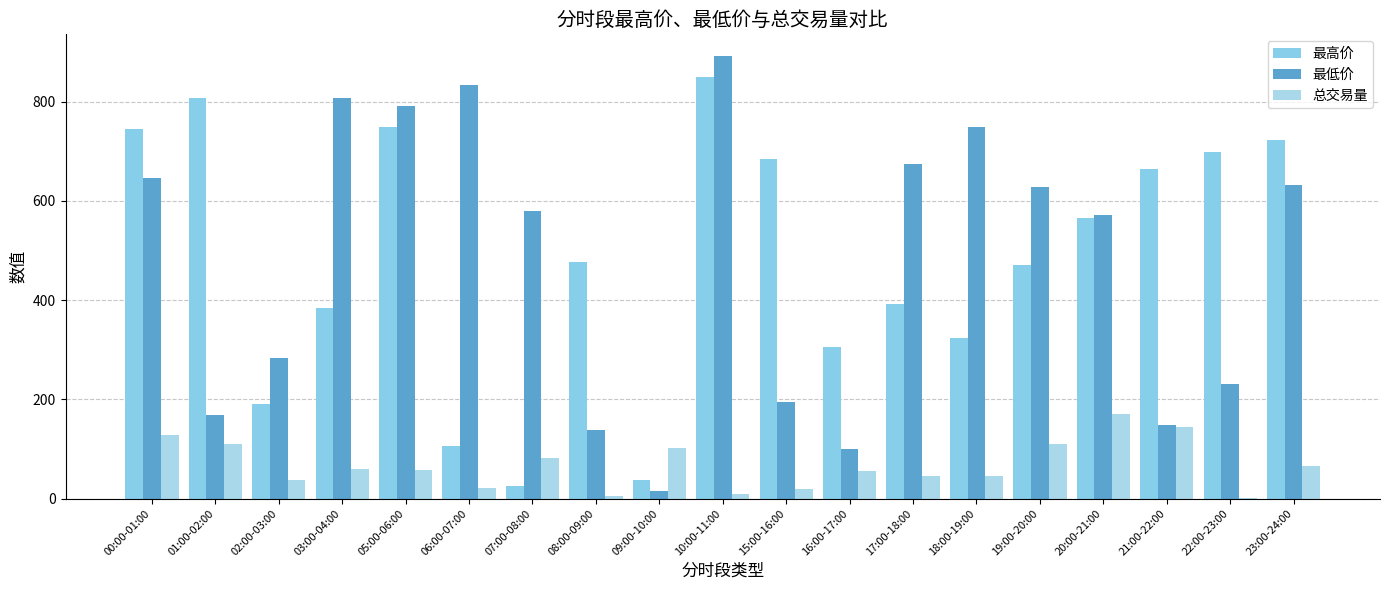

Reading left to right, what are all the values shown in this chart?

最高价: 00:00-01:00=745.1	01:00-02:00=806.6	02:00-03:00=191.4	03:00-04:00=383.2	05:00-06:00=748.9	06:00-07:00=105.8	07:00-08:00=24.5	08:00-09:00=477.6	09:00-10:00=37.7	10:00-11:00=849.6	15:00-16:00=685.0	16:00-17:00=304.6	17:00-18:00=391.8	18:00-19:00=323.7	19:00-20:00=470.6	20:00-21:00=566.0	21:00-22:00=664.0	22:00-23:00=698.6	23:00-24:00=722.0
最低价: 00:00-01:00=645.8	01:00-02:00=169.1	02:00-03:00=284.1	03:00-04:00=807.5	05:00-06:00=791.3	06:00-07:00=833.4	07:00-08:00=578.6	08:00-09:00=137.5	09:00-10:00=14.8	10:00-11:00=890.8	15:00-16:00=194.1	16:00-17:00=99.6	17:00-18:00=674.8	18:00-19:00=749.2	19:00-20:00=626.8	20:00-21:00=570.5	21:00-22:00=148.9	22:00-23:00=231.7	23:00-24:00=631.9
总交易量: 00:00-01:00=128.9	01:00-02:00=110.6	02:00-03:00=37.9	03:00-04:00=58.8	05:00-06:00=58.1	06:00-07:00=21.4	07:00-08:00=81.8	08:00-09:00=5.2	09:00-10:00=102.5	10:00-11:00=8.9	15:00-16:00=19.2	16:00-17:00=55.3	17:00-18:00=45.3	18:00-19:00=46.1	19:00-20:00=111.0	20:00-21:00=170.6	21:00-22:00=144.3	22:00-23:00=0.6	23:00-24:00=65.9